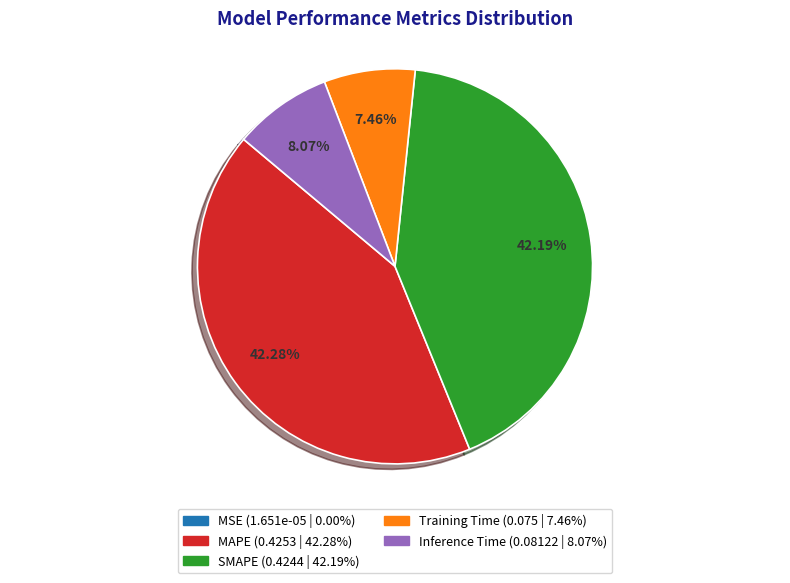

Is Inference Time the majority of the pie?

No